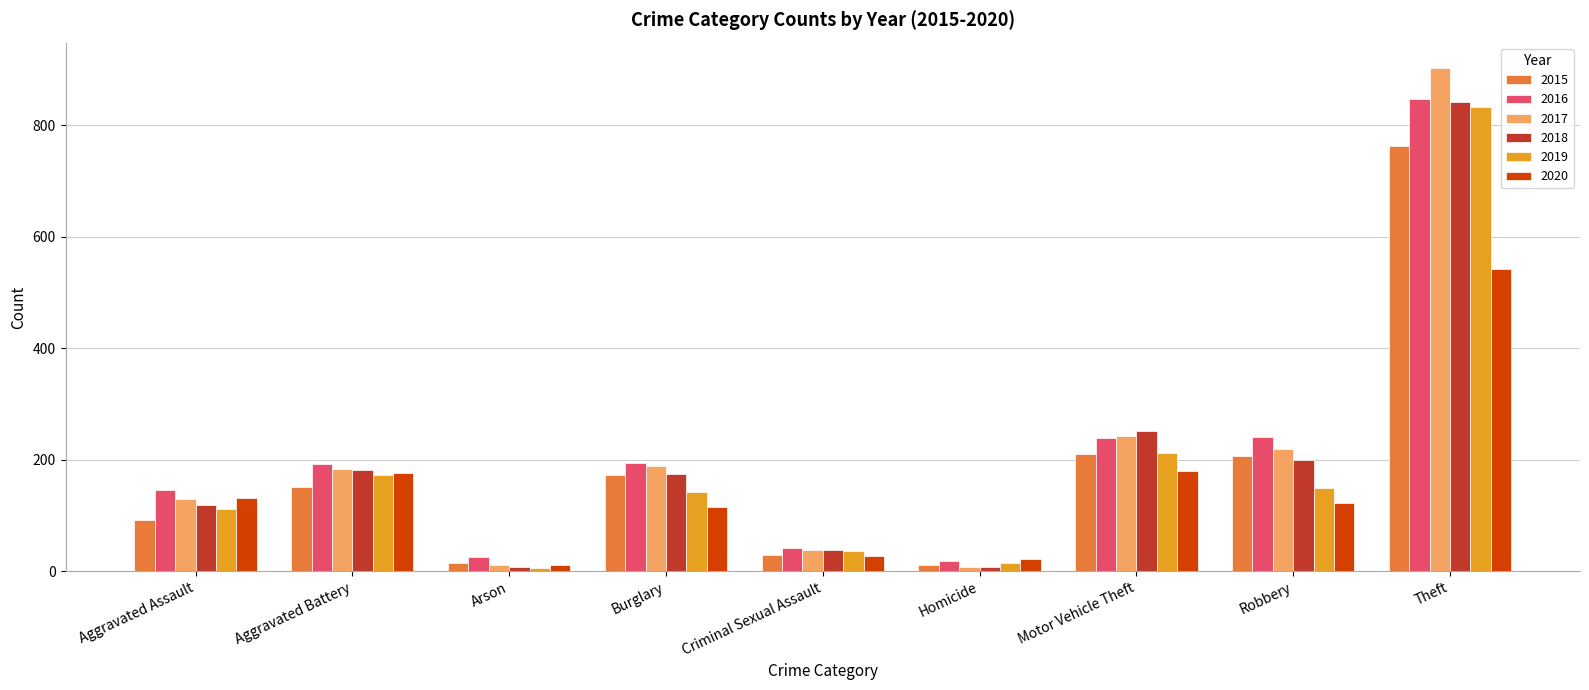

What is the minimum value for 2019?

6